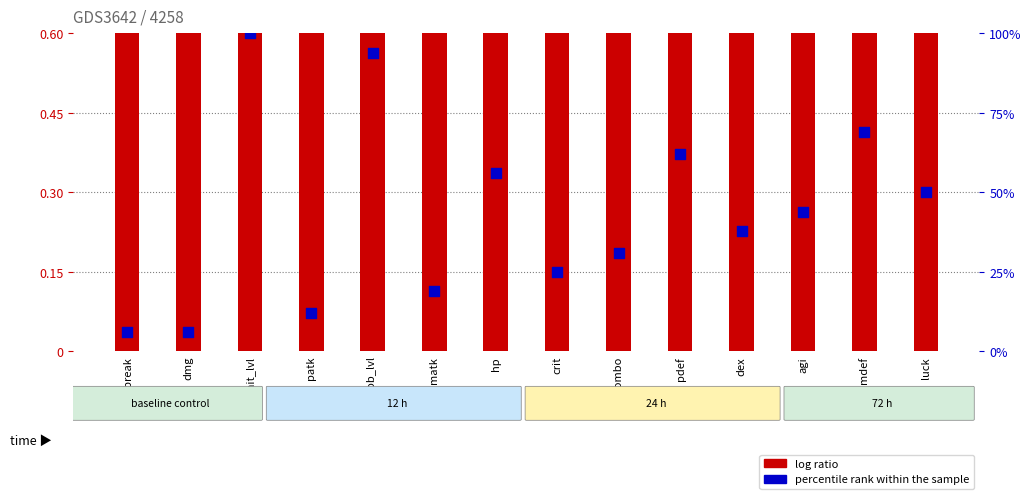

Which series has the largest total across all categories?

percentile rank within the sample